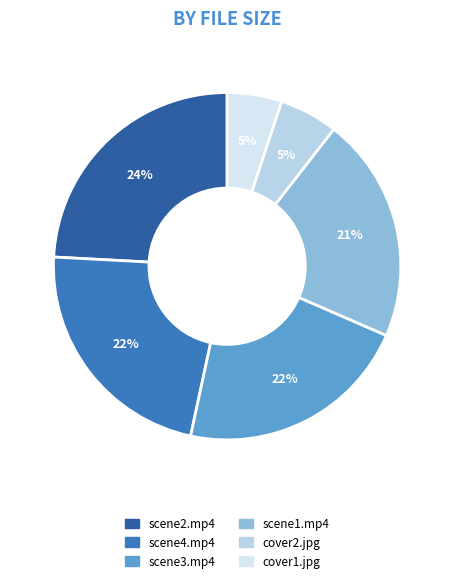

How many slices are in this pie chart?

6